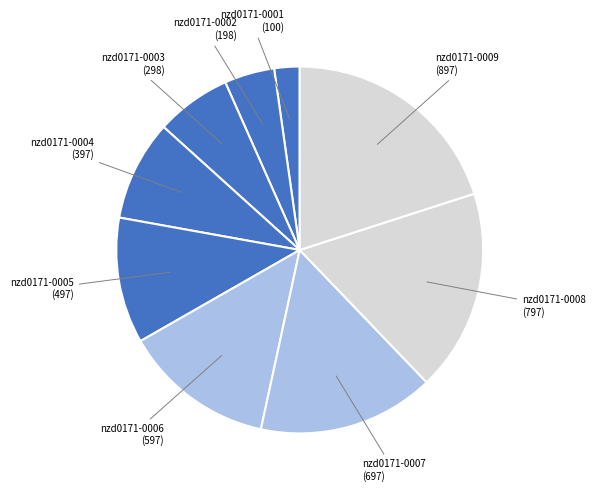

Combined, do nzd0171-0006 and nzd0171-0009 account for over 50%?

No